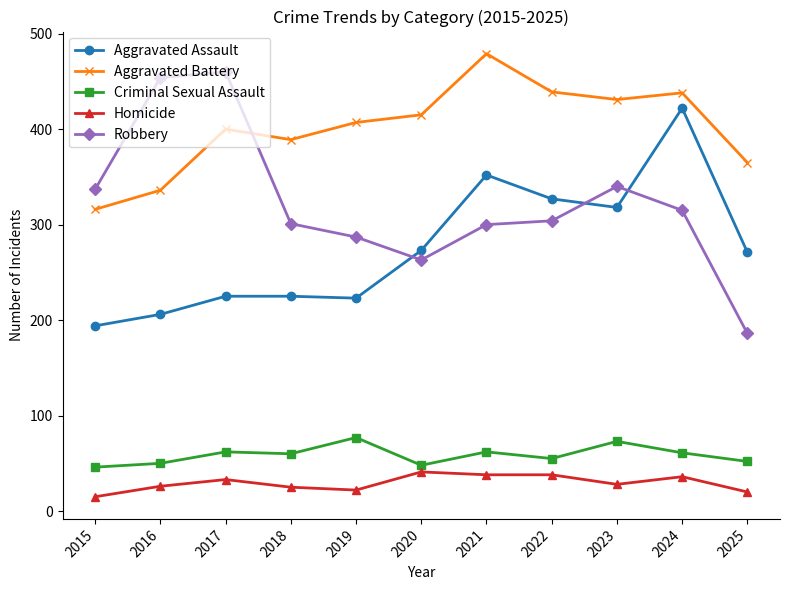

What is the value of the Homicide point at the 7th from the left?

38